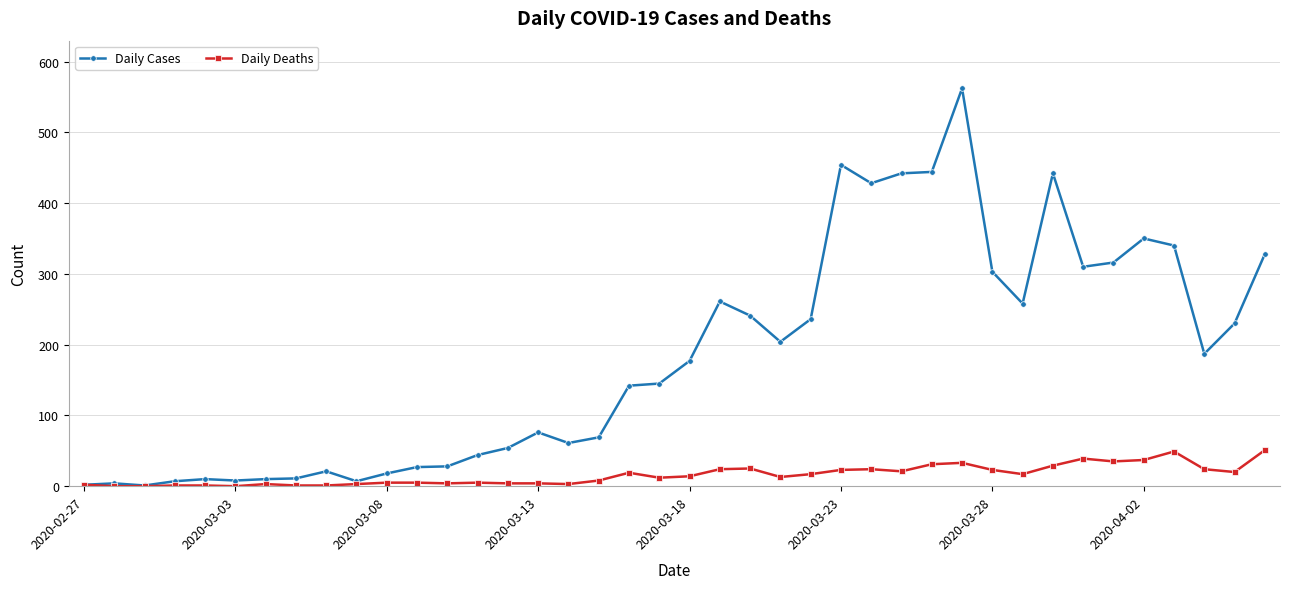

What is the maximum value shown in the chart?

562